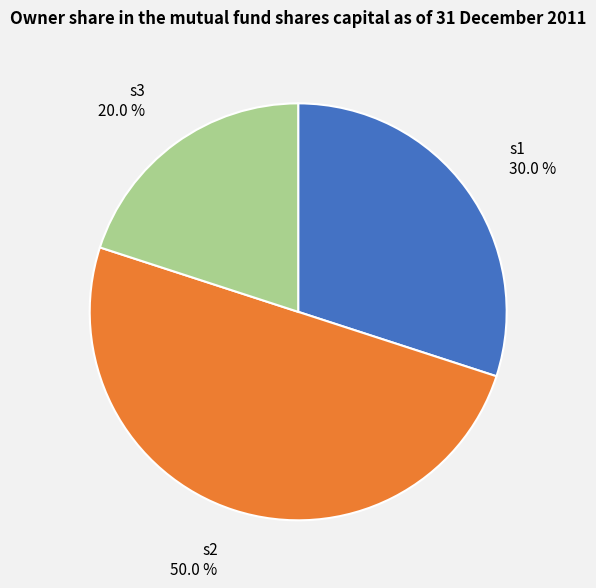

How many slices are in this pie chart?

3